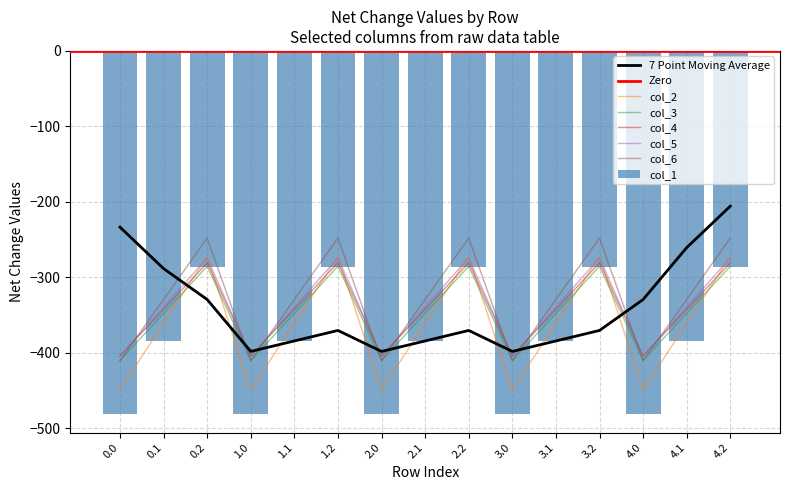

Where does the col_2 series first go above -361?

0.2